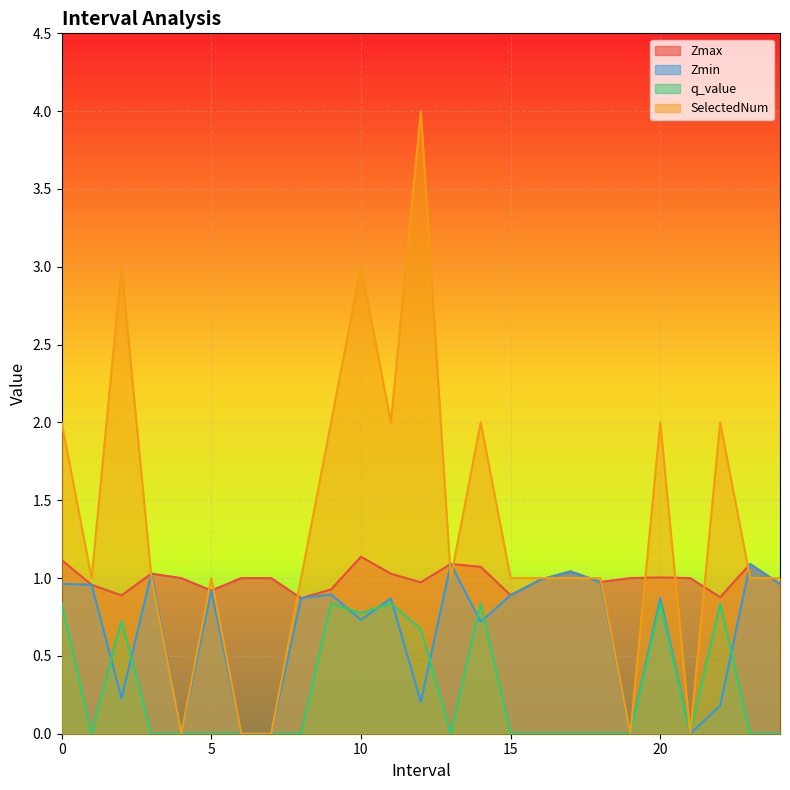

How many intersections are there between SelectedNum and Zmin?

7